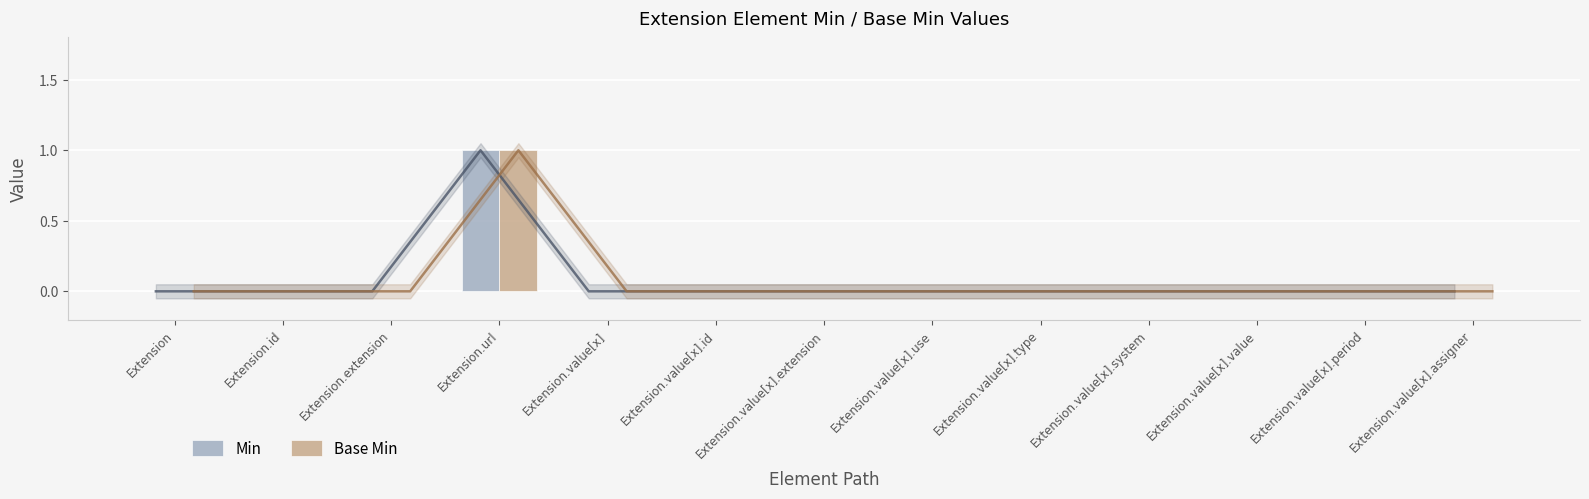

Reading left to right, extract all data points from this chart.

Min: Extension=0	Extension.id=0	Extension.extension=0	Extension.url=1	Extension.value[x]=0	Extension.value[x].id=0	Extension.value[x].extension=0	Extension.value[x].use=0	Extension.value[x].type=0	Extension.value[x].system=0	Extension.value[x].value=0	Extension.value[x].period=0	Extension.value[x].assigner=0
Base Min: Extension=0	Extension.id=0	Extension.extension=0	Extension.url=1	Extension.value[x]=0	Extension.value[x].id=0	Extension.value[x].extension=0	Extension.value[x].use=0	Extension.value[x].type=0	Extension.value[x].system=0	Extension.value[x].value=0	Extension.value[x].period=0	Extension.value[x].assigner=0